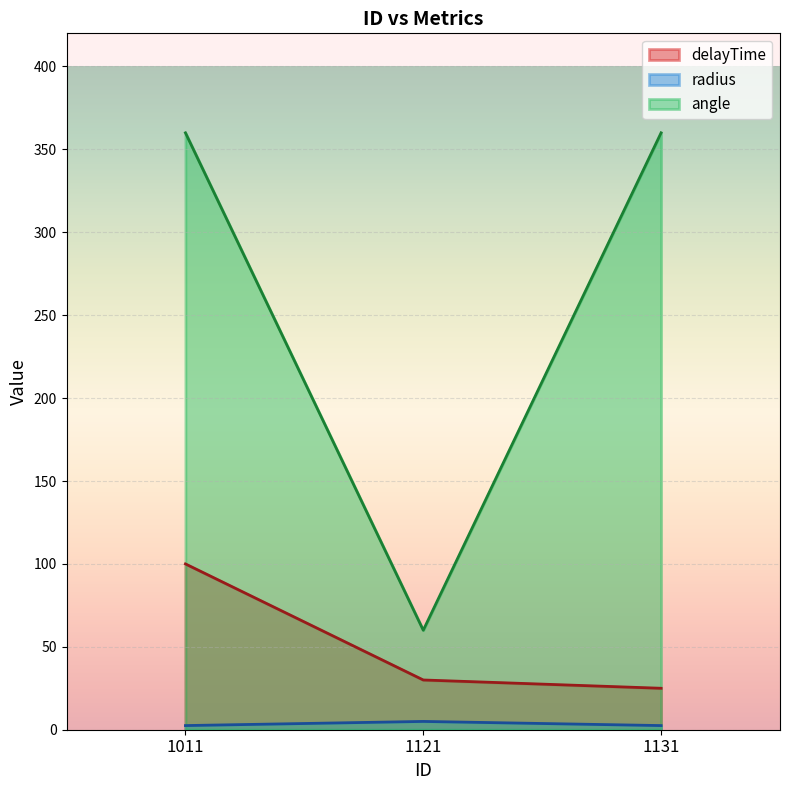

What is the maximum value for radius?

5.0